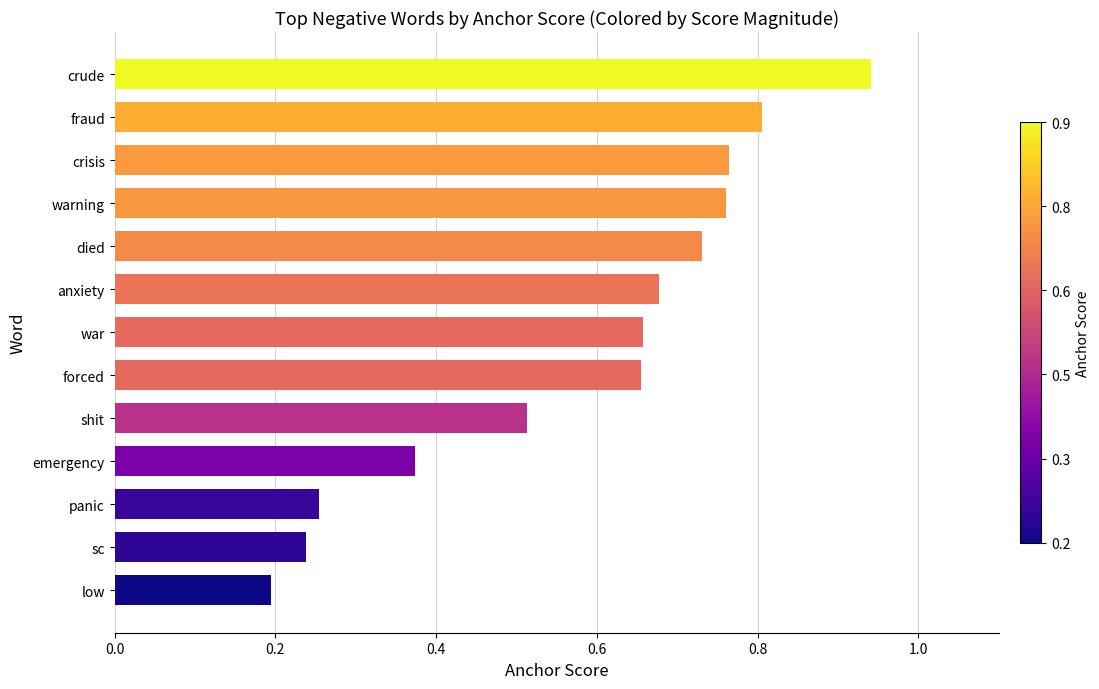

What is the label of the 13th bar from the top?

low